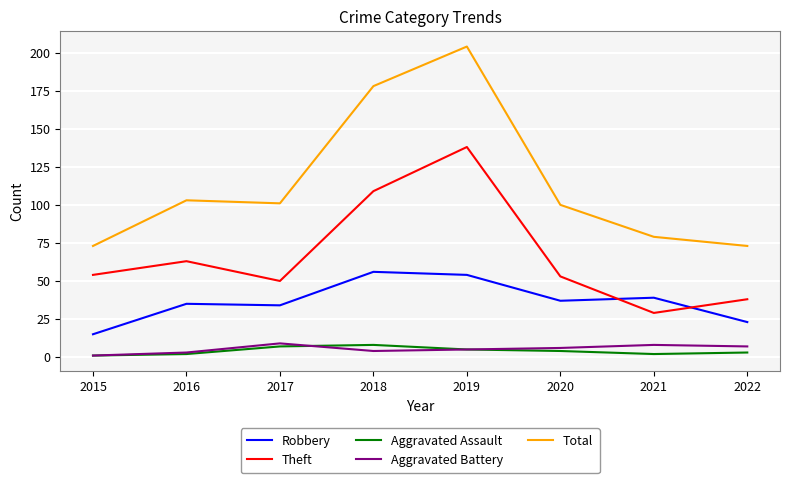

The Total series shows 204 at 2019. True or false?

True